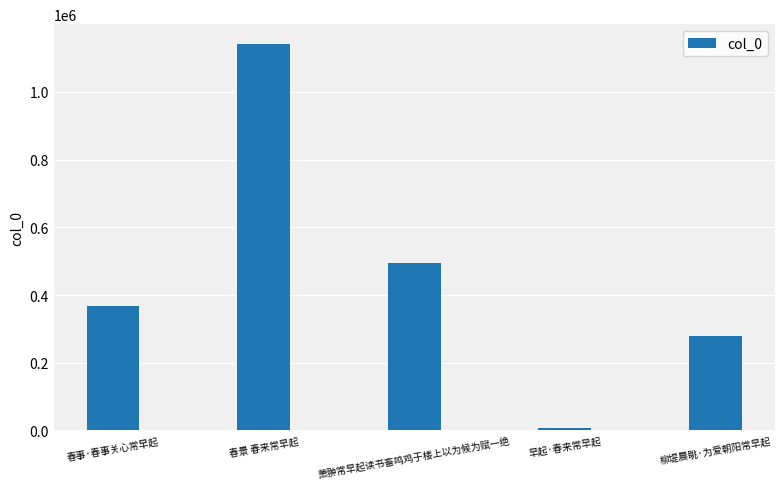

At which category does the chart reach its peak across all series?

春景 春来常早起